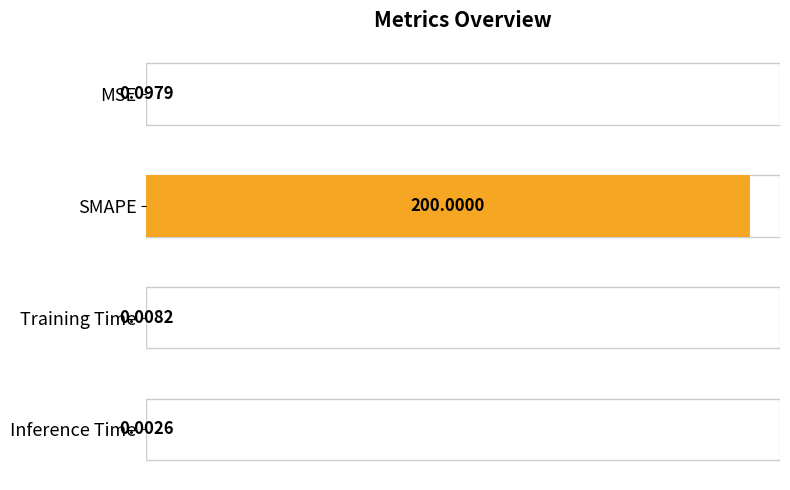

How many data points does each series have?

4